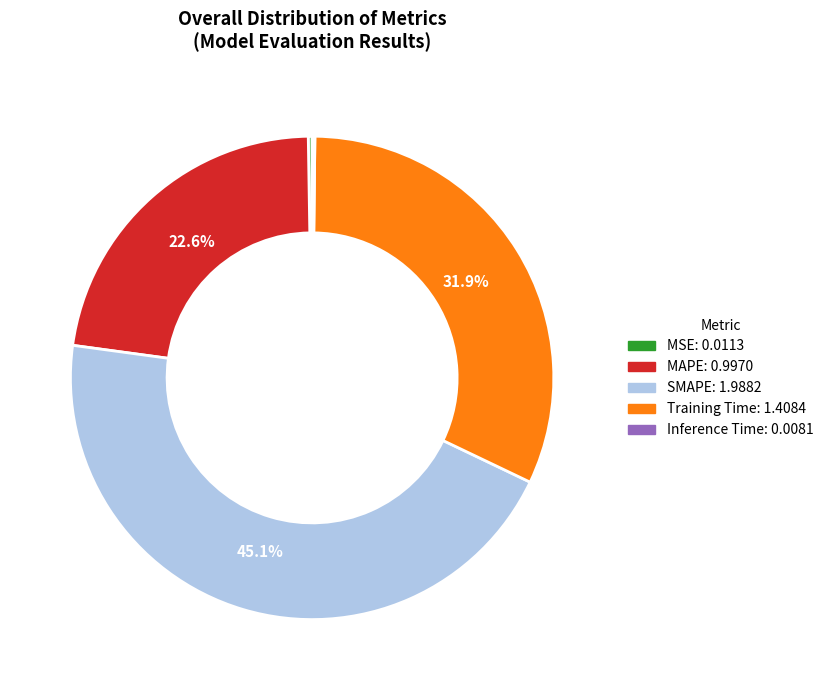

What portion of the pie excludes MAPE?

77.4%